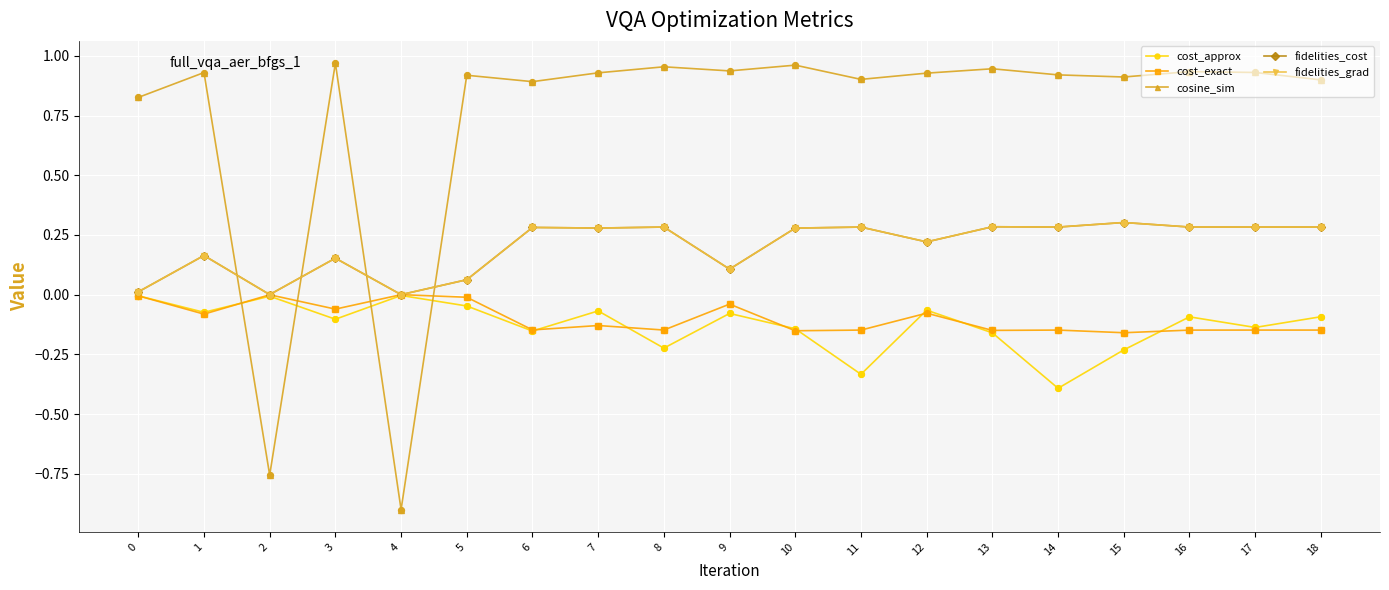

At how many categories does at least one series exceed 0?

19